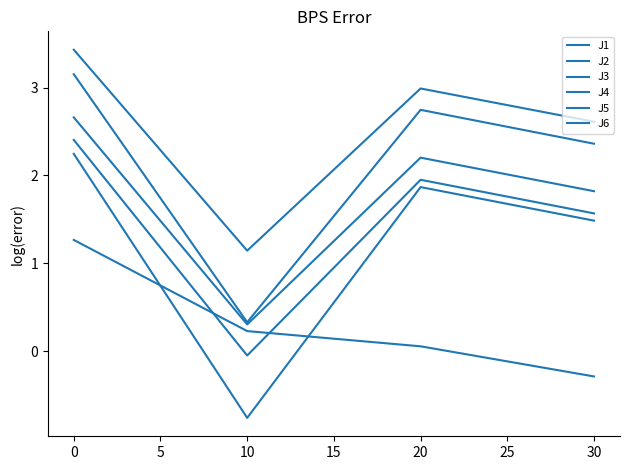

What is the sum of all J6 values?

5.9